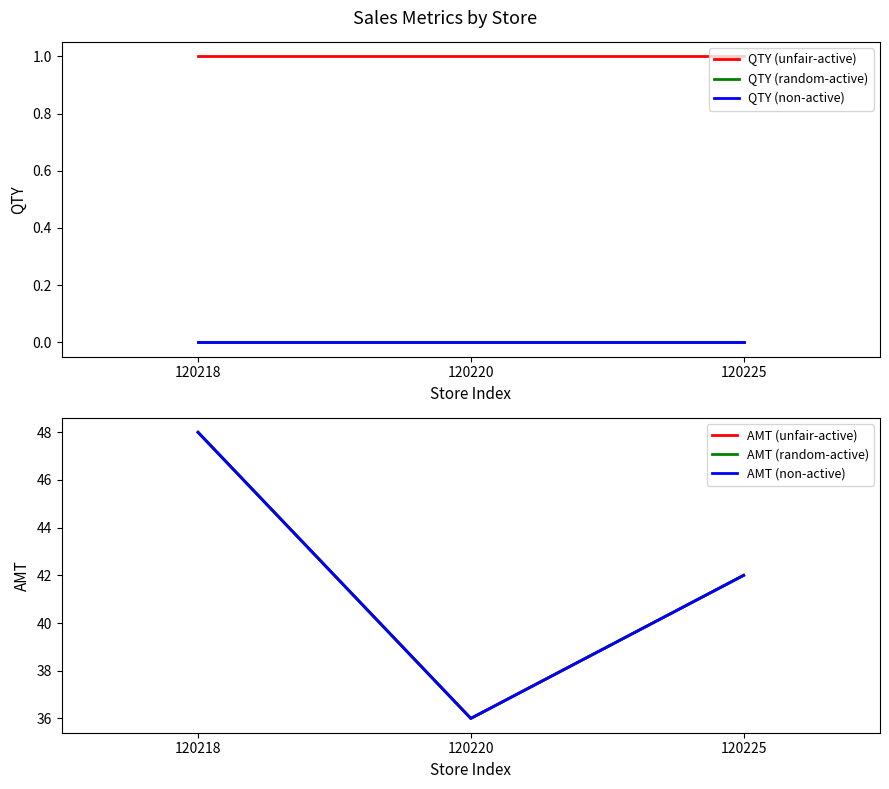

How many lines are shown in the chart?

6